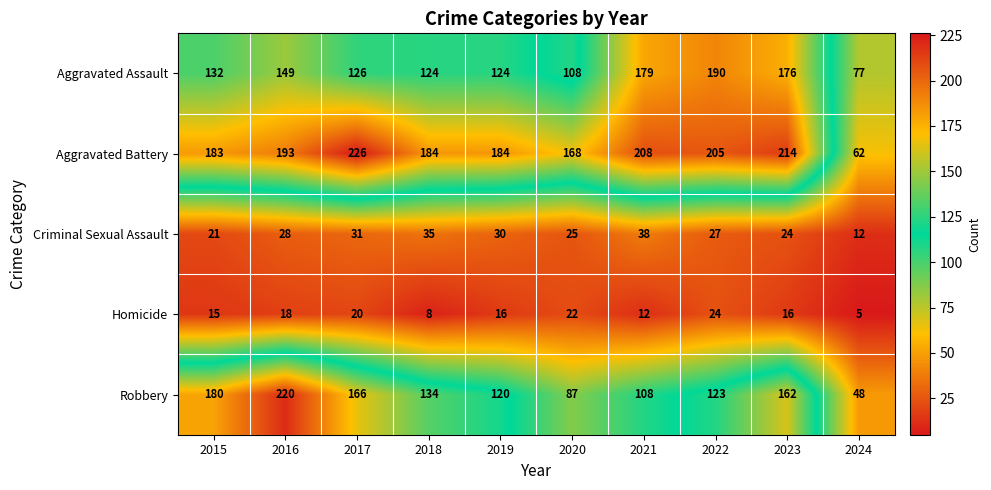

How many categories are shown in the chart?

10